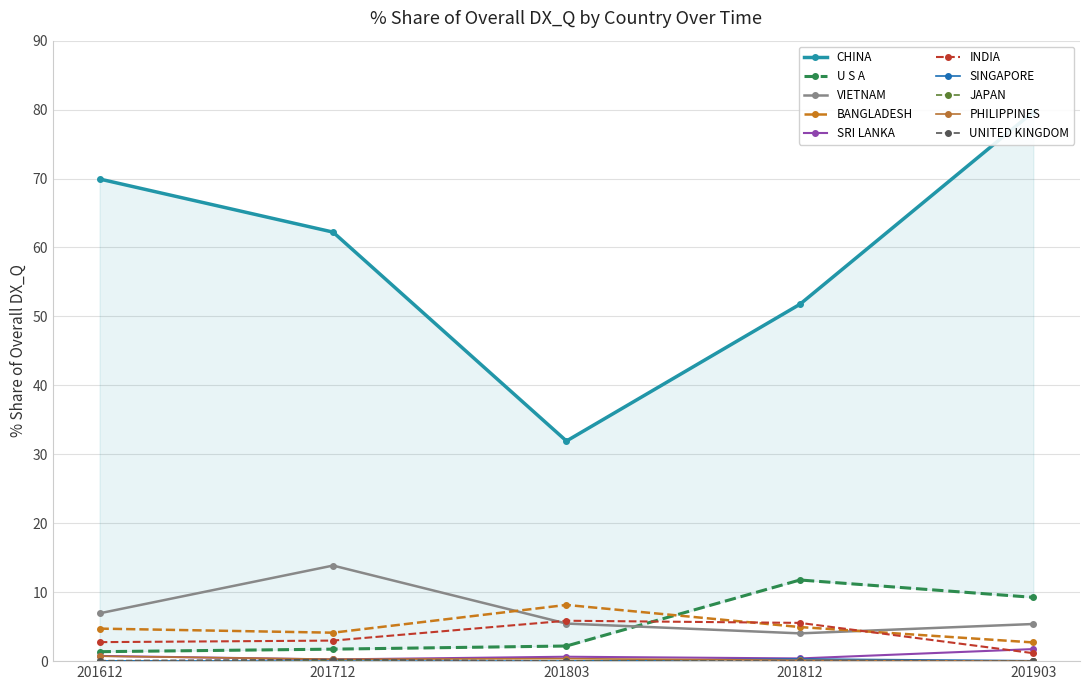

True or false: BANGLADESH has more than 1 interior local peaks.

False